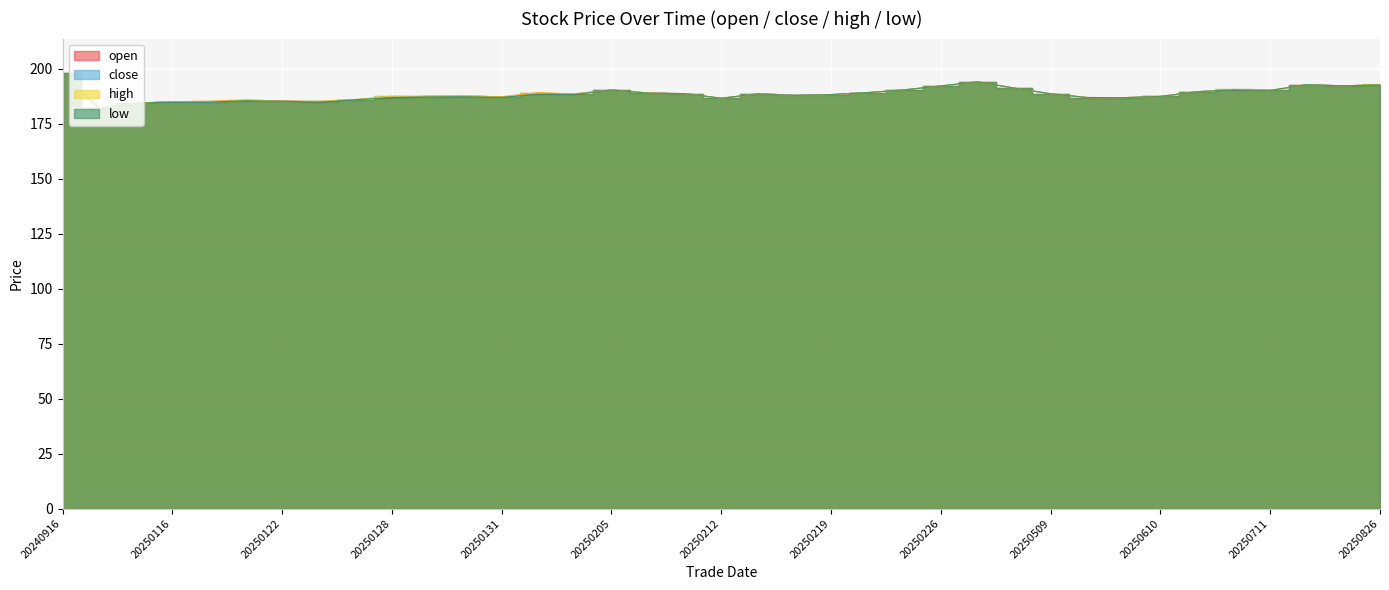

Count the number of data series in this chart.

4